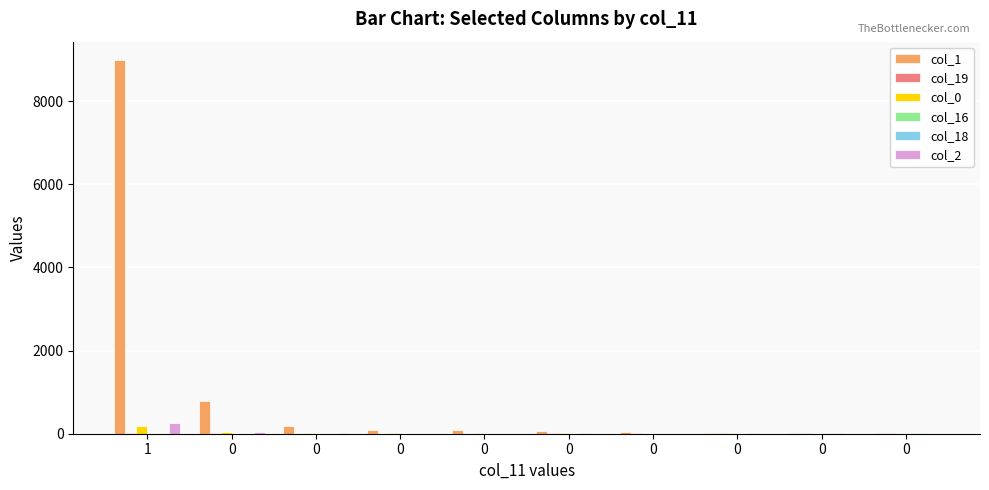

At 0, list the series in order from smallest to largest.

col_18, col_16, col_19, col_0, col_2, col_1